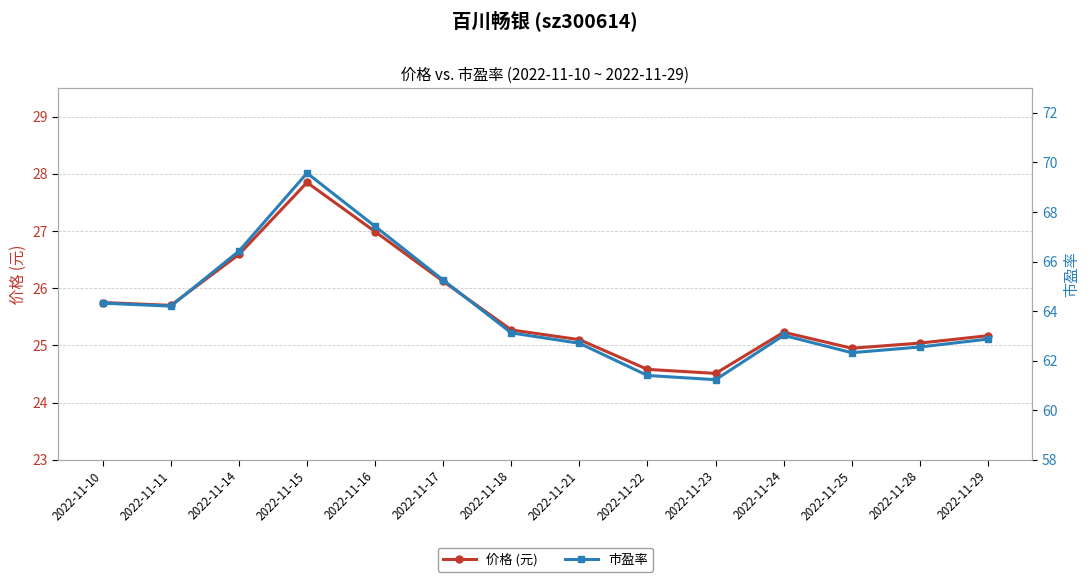

Read the 市盈率 value at 2022-11-15.

69.6